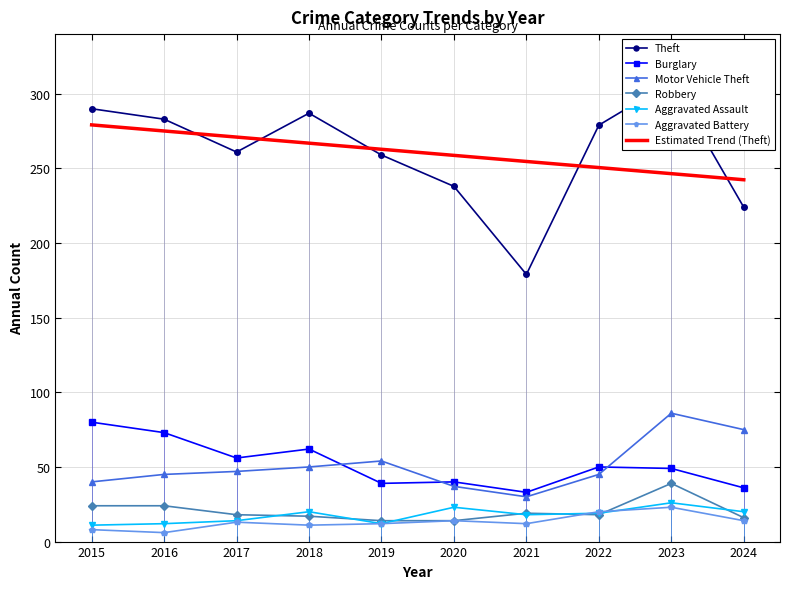

At which category does Robbery reach its first local peak?

2021